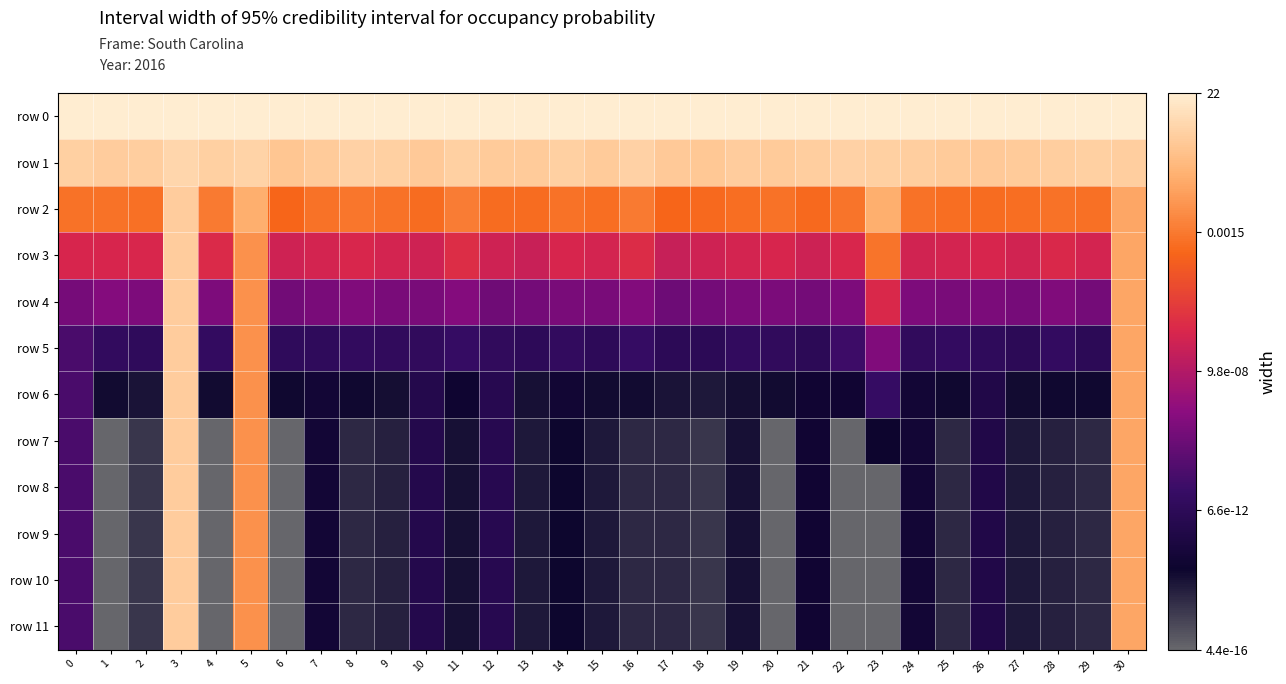

Rank the series by their maximum value, from highest to lowest.

row 0, row 1, row 2, row 3, row 4, row 5, row 6, row 7, row 8, row 9, row 10, row 11